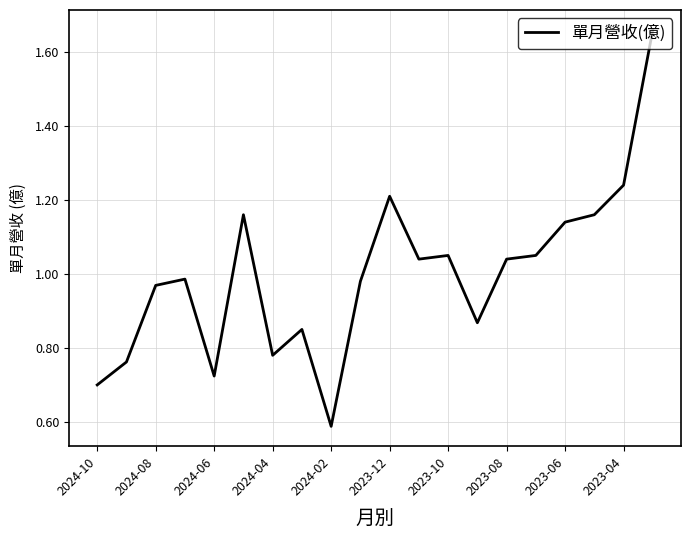

Count the number of data series in this chart.

1